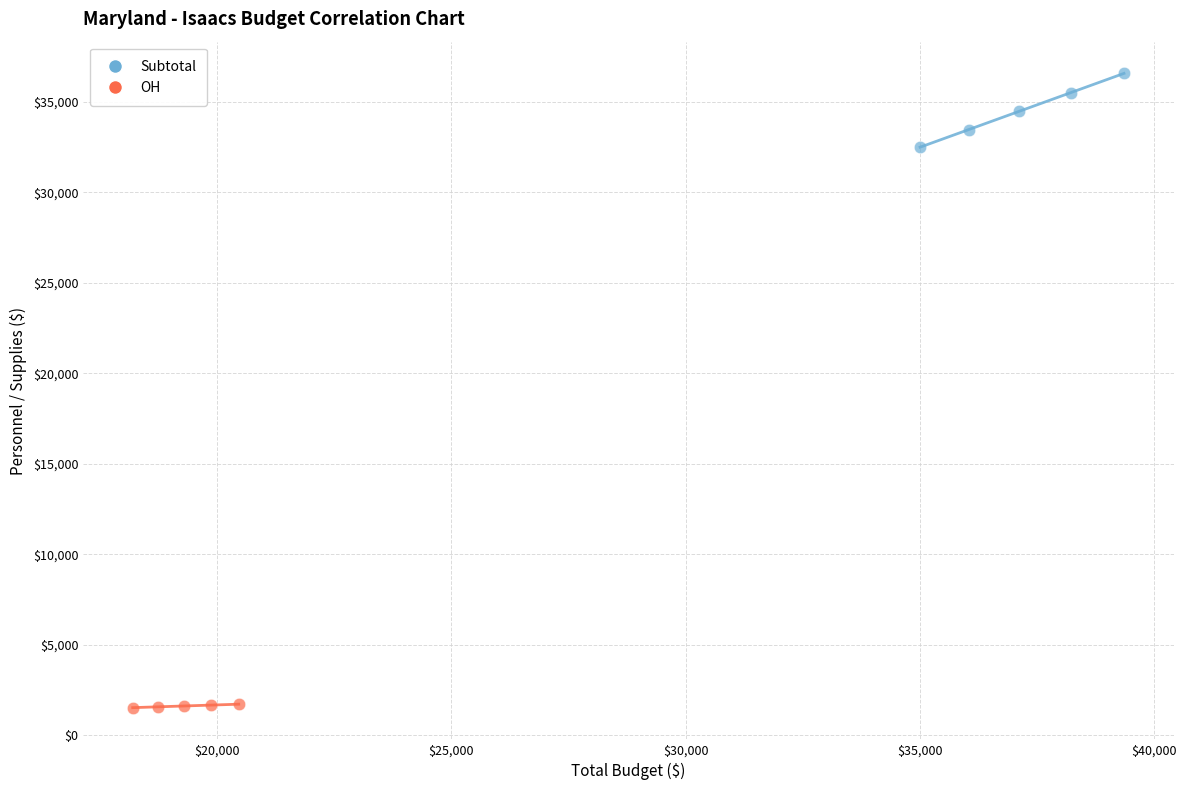

Which series has the largest Y range (max minus min)?

Subtotal